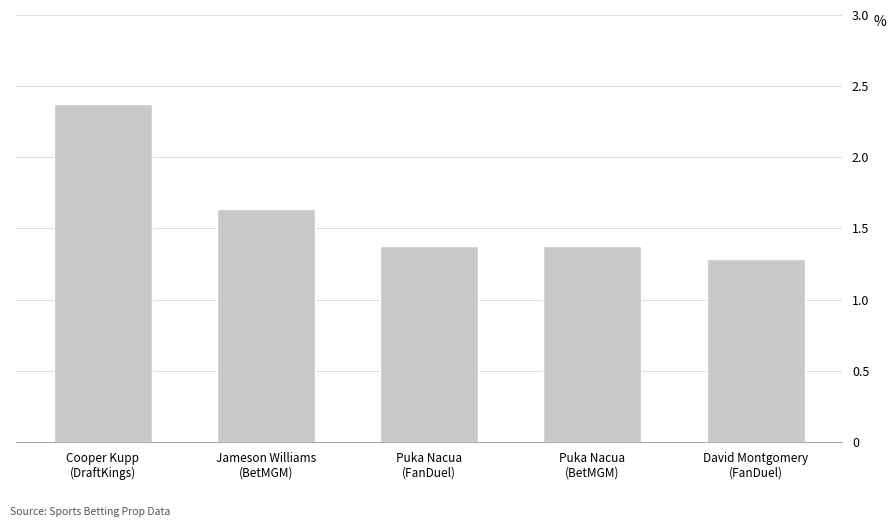

Which has a higher value, Puka Nacua
(FanDuel) or Puka Nacua
(BetMGM)?

Puka Nacua
(FanDuel)